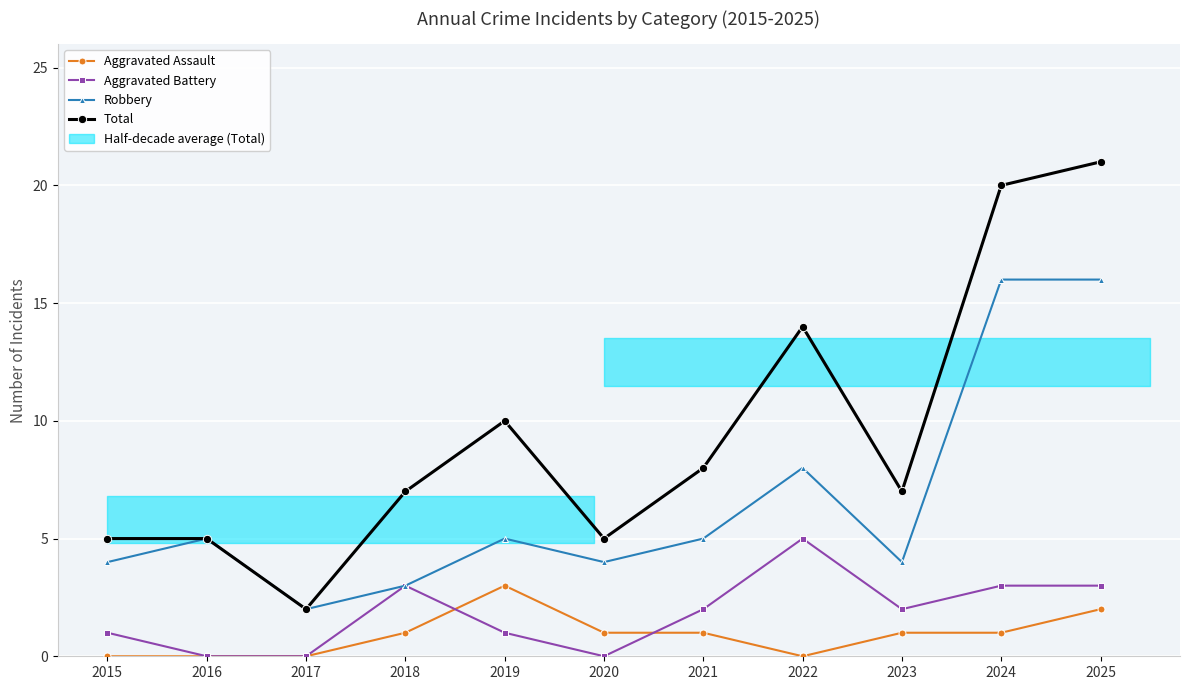

True or false: Total and Aggravated Battery cross at least once.

False